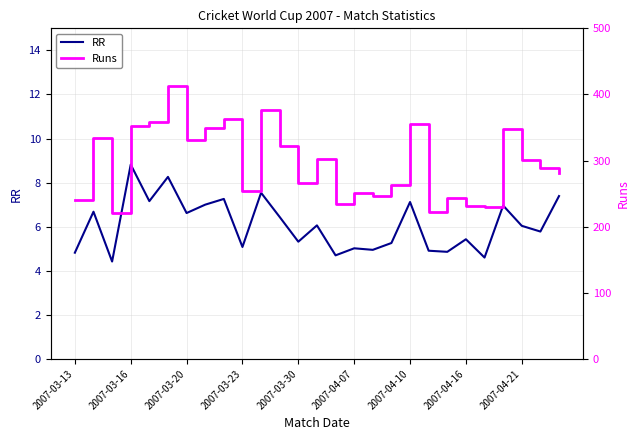

True or false: RR and Runs intersect in this chart.

False